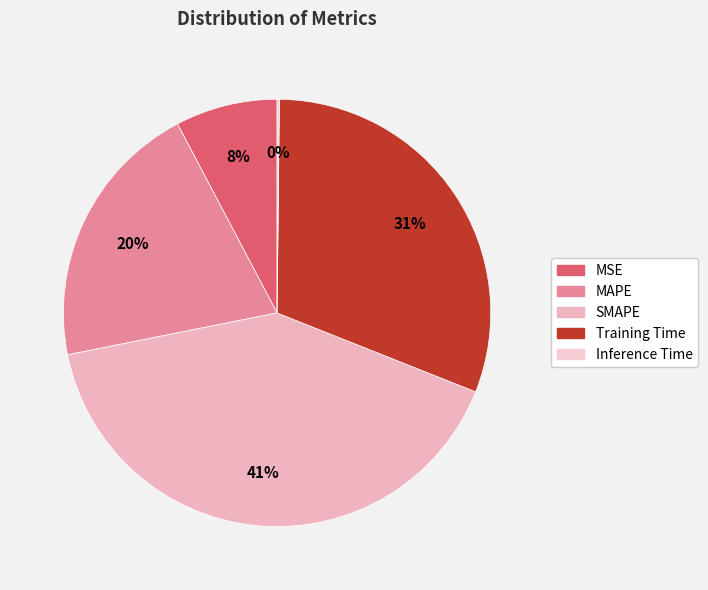

True or false: Training Time accounts for 31% of the total.

True